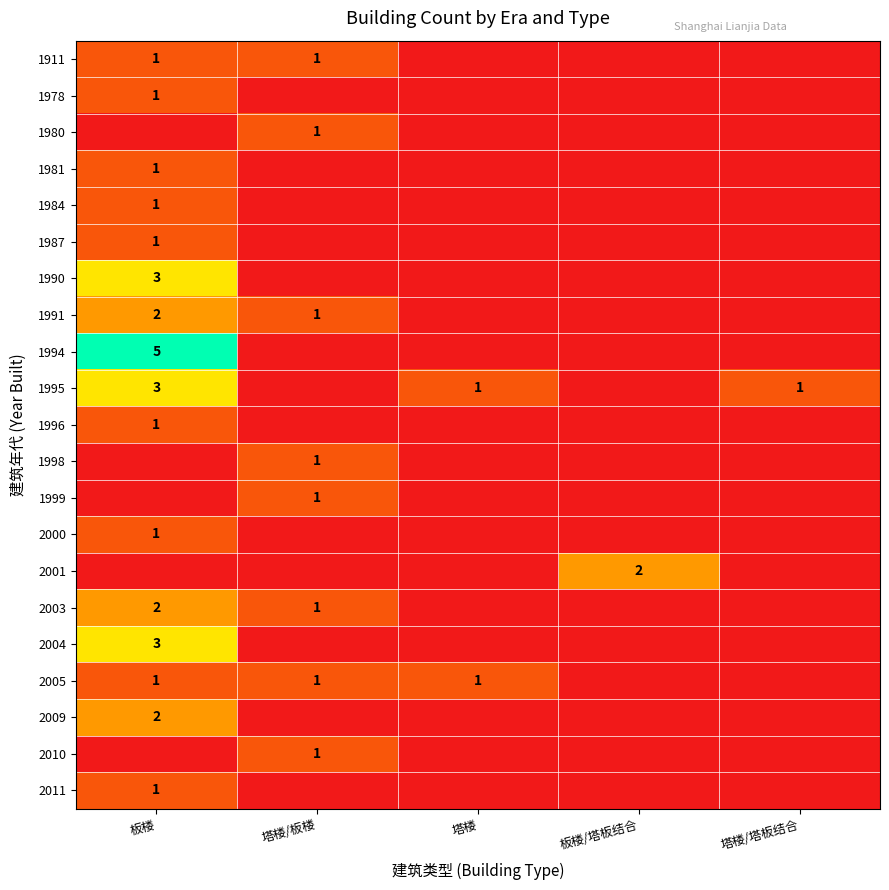

At how many categories does at least one series exceed 0?

5